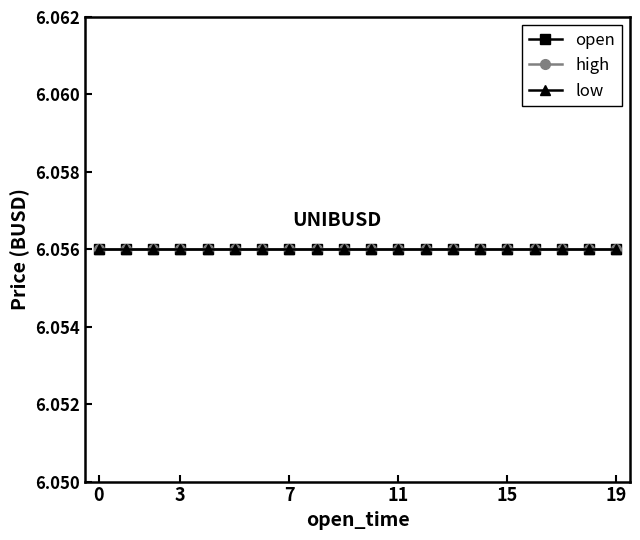

Which series has the largest range (max minus min)?

open